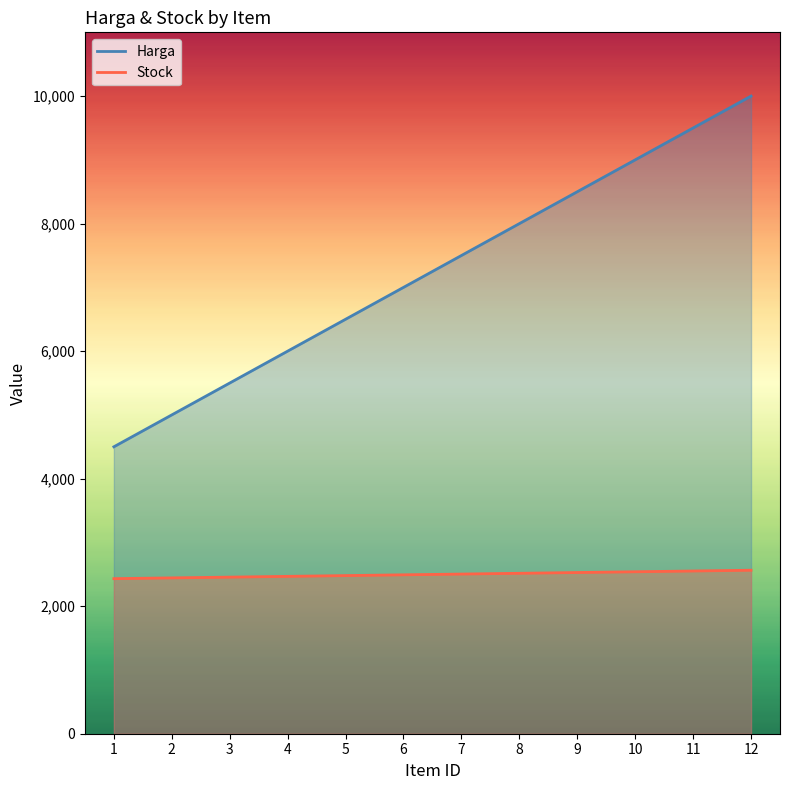

Reading left to right, list all the values displayed in this chart.

Harga: 1=4500	2=5000	3=5500	4=6000	5=6500	6=7000	7=7500	8=8000	9=8500	10=9000	11=9500	12=10000
Stock: 1=2432	2=2444	3=2456	4=2468	5=2480	6=2492	7=2504	8=2516	9=2528	10=2540	11=2552	12=2564